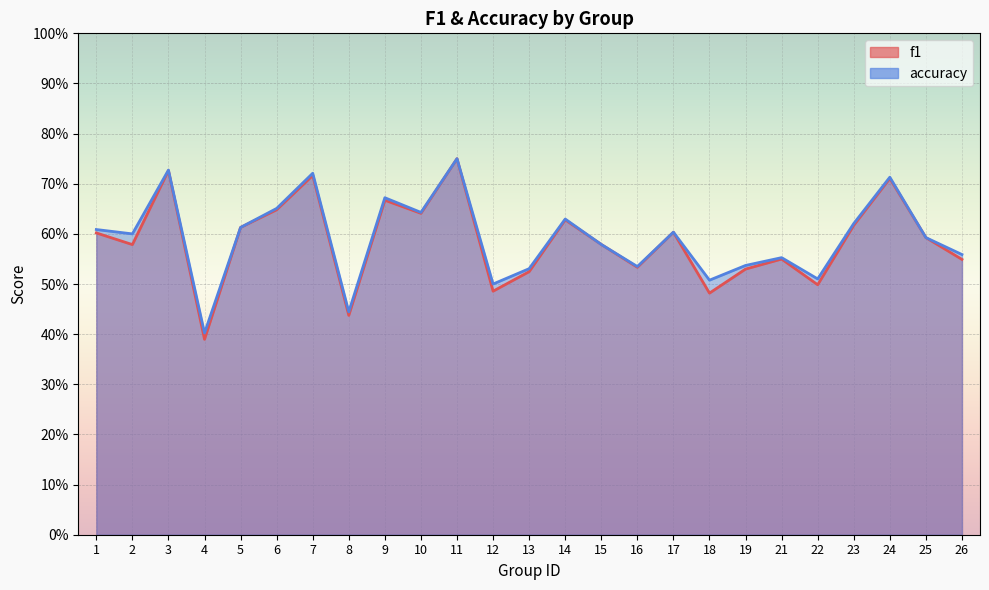

Which series has the largest range (max minus min)?

f1